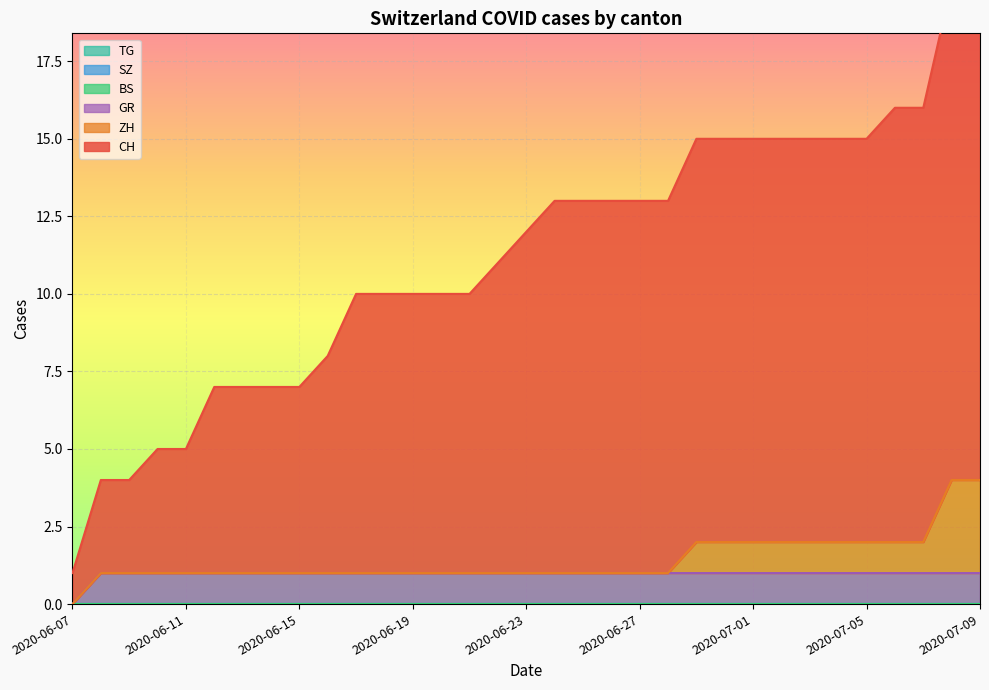

Reading right to left, list all the values displayed in this chart.

CH: 2020-07-09=16	2020-07-08=16	2020-07-07=14	2020-07-06=14	2020-07-05=13	2020-07-04=13	2020-07-03=13	2020-07-02=13	2020-07-01=13	2020-06-30=13	2020-06-29=13	2020-06-28=12	2020-06-27=12	2020-06-26=12	2020-06-25=12	2020-06-24=12	2020-06-23=11	2020-06-22=10	2020-06-21=9	2020-06-20=9	2020-06-19=9	2020-06-18=9	2020-06-17=9	2020-06-16=7	2020-06-15=6	2020-06-14=6	2020-06-13=6	2020-06-12=6	2020-06-11=4	2020-06-10=4	2020-06-09=3	2020-06-08=3	2020-06-07=1
ZH: 2020-07-09=3	2020-07-08=3	2020-07-07=1	2020-07-06=1	2020-07-05=1	2020-07-04=1	2020-07-03=1	2020-07-02=1	2020-07-01=1	2020-06-30=1	2020-06-29=1	2020-06-28=0	2020-06-27=0	2020-06-26=0	2020-06-25=0	2020-06-24=0	2020-06-23=0	2020-06-22=0	2020-06-21=0	2020-06-20=0	2020-06-19=0	2020-06-18=0	2020-06-17=0	2020-06-16=0	2020-06-15=0	2020-06-14=0	2020-06-13=0	2020-06-12=0	2020-06-11=0	2020-06-10=0	2020-06-09=0	2020-06-08=0	2020-06-07=0
BS: 2020-07-09=0	2020-07-08=0	2020-07-07=0	2020-07-06=0	2020-07-05=0	2020-07-04=0	2020-07-03=0	2020-07-02=0	2020-07-01=0	2020-06-30=0	2020-06-29=0	2020-06-28=0	2020-06-27=0	2020-06-26=0	2020-06-25=0	2020-06-24=0	2020-06-23=0	2020-06-22=0	2020-06-21=0	2020-06-20=0	2020-06-19=0	2020-06-18=0	2020-06-17=0	2020-06-16=0	2020-06-15=0	2020-06-14=0	2020-06-13=0	2020-06-12=0	2020-06-11=0	2020-06-10=0	2020-06-09=0	2020-06-08=0	2020-06-07=0
SZ: 2020-07-09=0	2020-07-08=0	2020-07-07=0	2020-07-06=0	2020-07-05=0	2020-07-04=0	2020-07-03=0	2020-07-02=0	2020-07-01=0	2020-06-30=0	2020-06-29=0	2020-06-28=0	2020-06-27=0	2020-06-26=0	2020-06-25=0	2020-06-24=0	2020-06-23=0	2020-06-22=0	2020-06-21=0	2020-06-20=0	2020-06-19=0	2020-06-18=0	2020-06-17=0	2020-06-16=0	2020-06-15=0	2020-06-14=0	2020-06-13=0	2020-06-12=0	2020-06-11=0	2020-06-10=0	2020-06-09=0	2020-06-08=0	2020-06-07=0
GR: 2020-07-09=1	2020-07-08=1	2020-07-07=1	2020-07-06=1	2020-07-05=1	2020-07-04=1	2020-07-03=1	2020-07-02=1	2020-07-01=1	2020-06-30=1	2020-06-29=1	2020-06-28=1	2020-06-27=1	2020-06-26=1	2020-06-25=1	2020-06-24=1	2020-06-23=1	2020-06-22=1	2020-06-21=1	2020-06-20=1	2020-06-19=1	2020-06-18=1	2020-06-17=1	2020-06-16=1	2020-06-15=1	2020-06-14=1	2020-06-13=1	2020-06-12=1	2020-06-11=1	2020-06-10=1	2020-06-09=1	2020-06-08=1	2020-06-07=0
TG: 2020-07-09=0	2020-07-08=0	2020-07-07=0	2020-07-06=0	2020-07-05=0	2020-07-04=0	2020-07-03=0	2020-07-02=0	2020-07-01=0	2020-06-30=0	2020-06-29=0	2020-06-28=0	2020-06-27=0	2020-06-26=0	2020-06-25=0	2020-06-24=0	2020-06-23=0	2020-06-22=0	2020-06-21=0	2020-06-20=0	2020-06-19=0	2020-06-18=0	2020-06-17=0	2020-06-16=0	2020-06-15=0	2020-06-14=0	2020-06-13=0	2020-06-12=0	2020-06-11=0	2020-06-10=0	2020-06-09=0	2020-06-08=0	2020-06-07=0